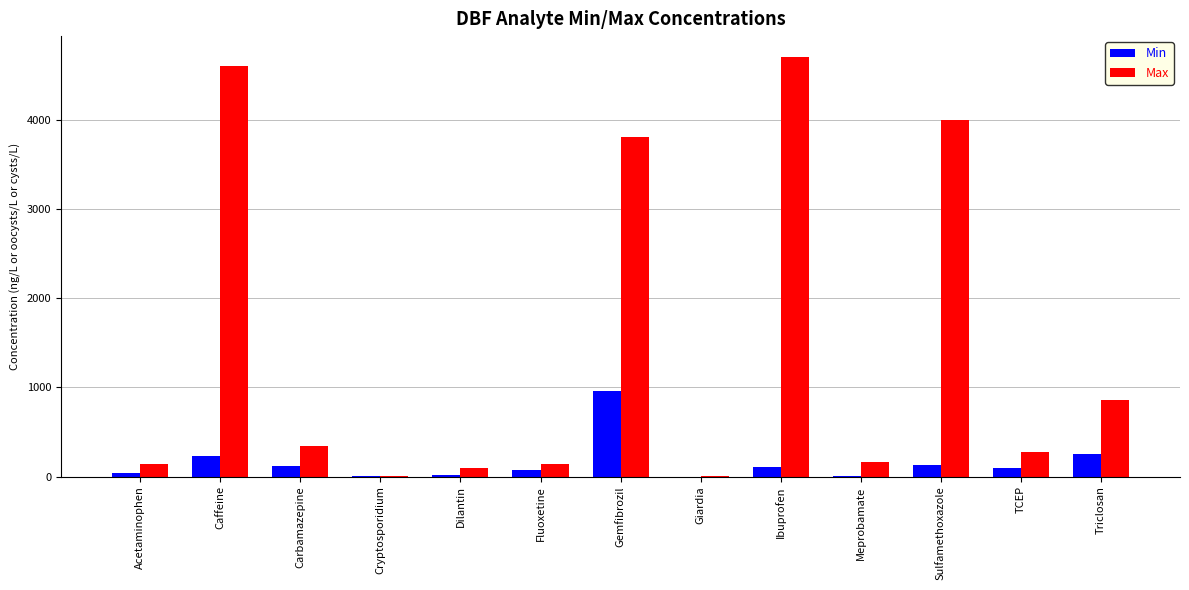

What value does the Min series have at Dilantin?

22.0